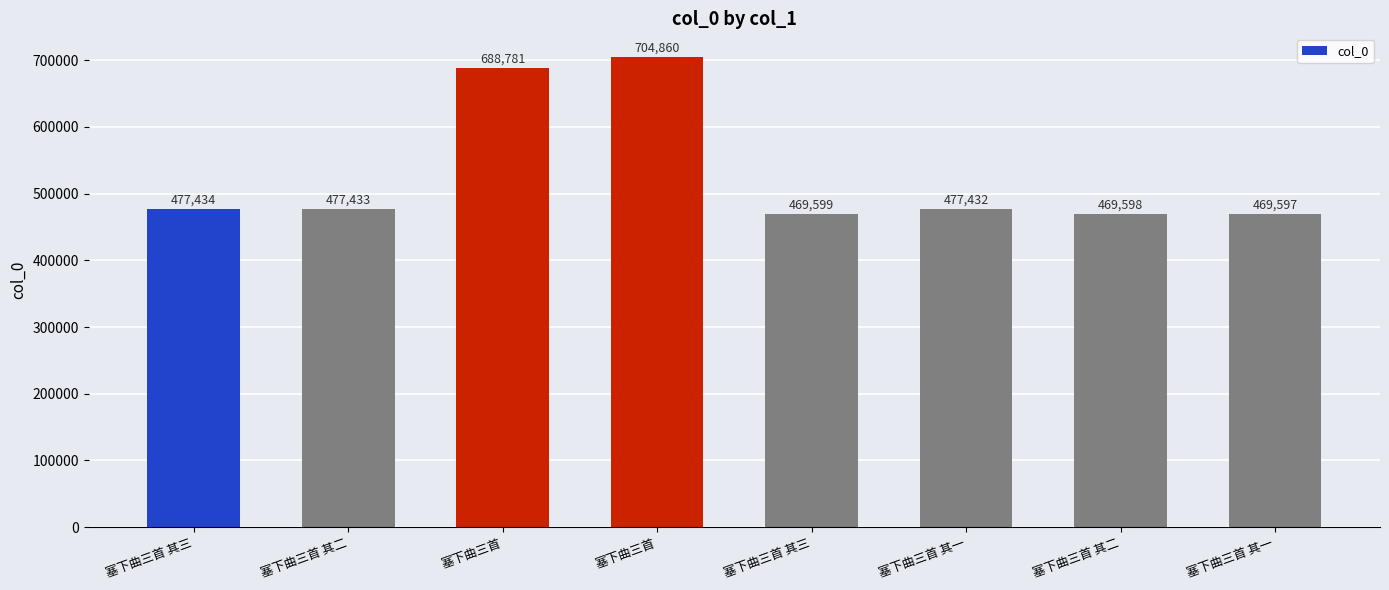

What is the label of the 4th bar from the right?

塞下曲三首 其三